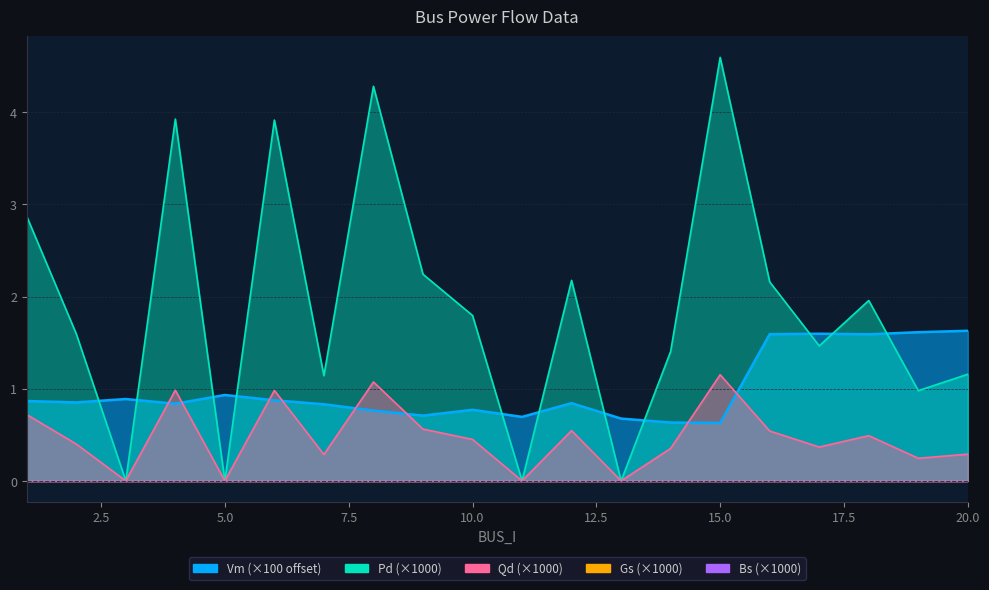

Which label corresponds to the smallest value in the chart?

3